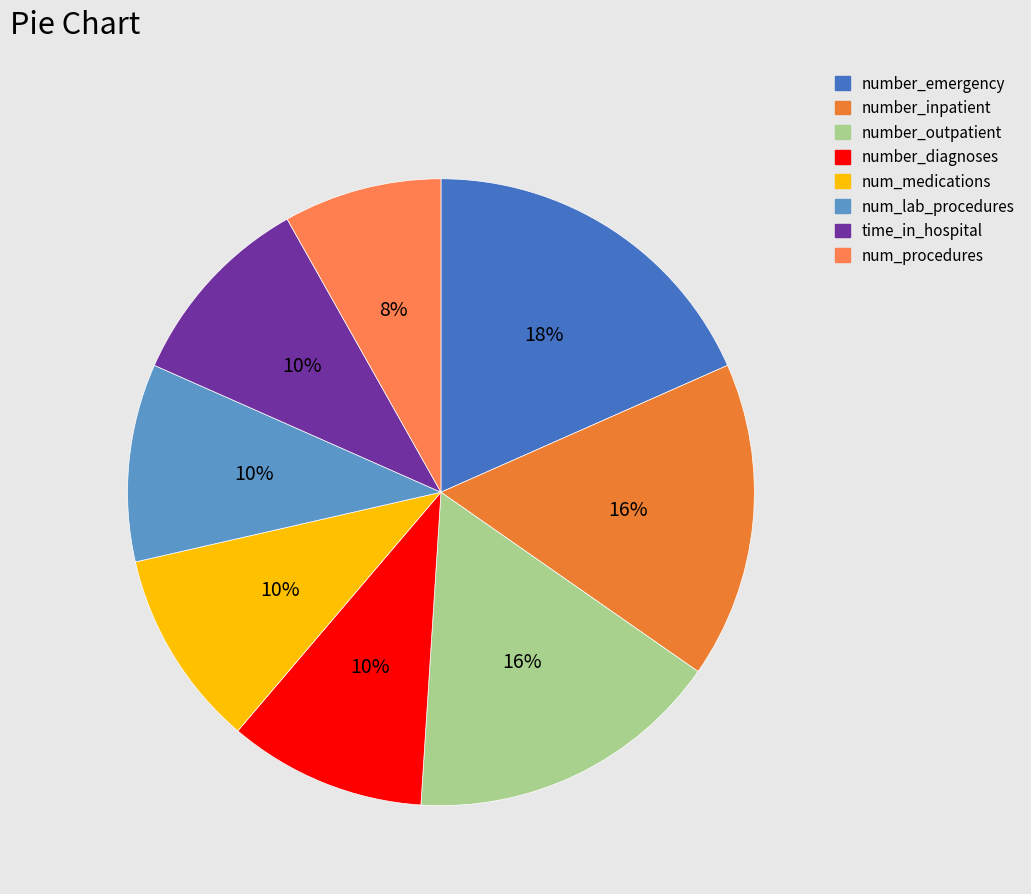

Count the number of slices in the pie.

8